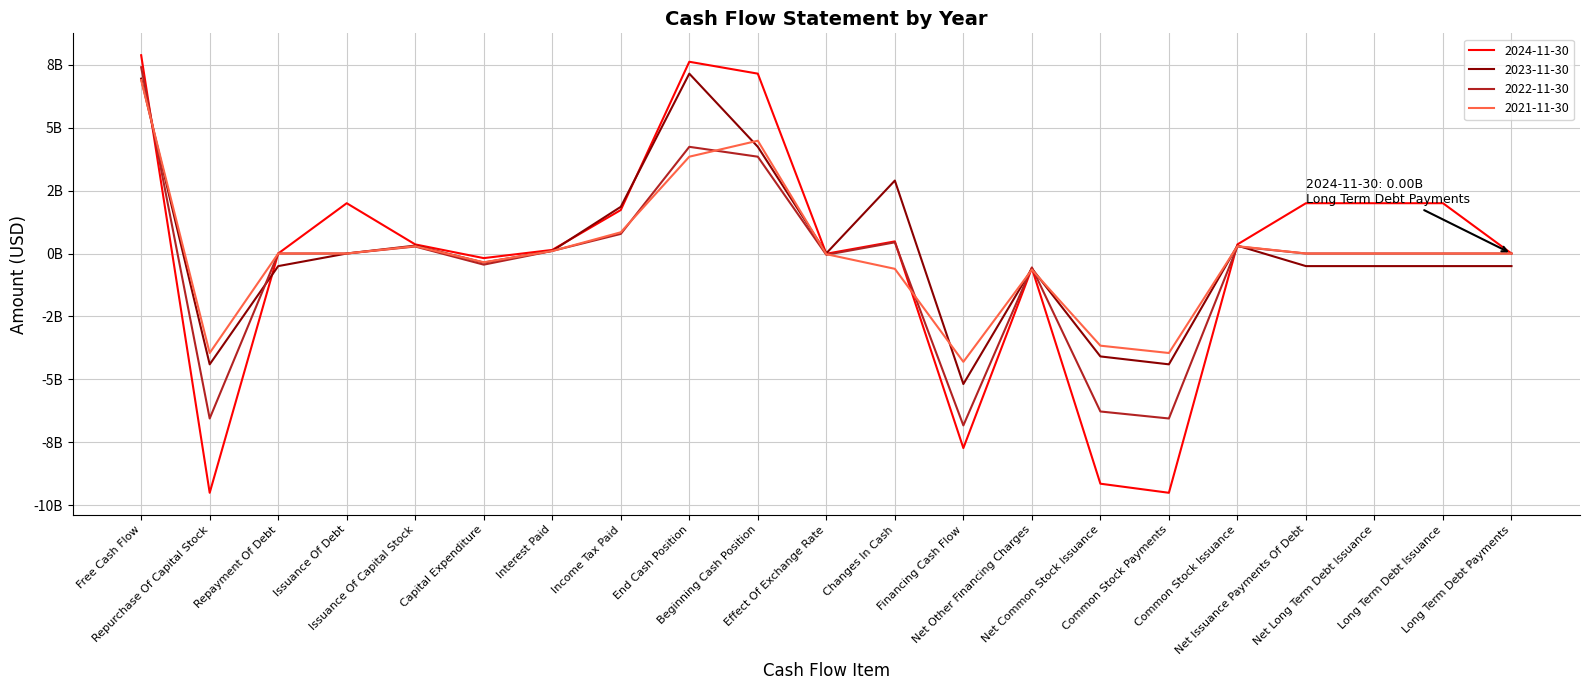

How many interior local peaks does the 2021-11-30 series have?

4